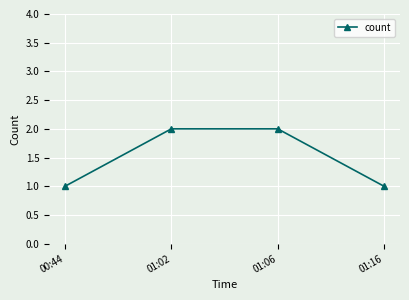

What is the approximate value at 01:16?

1